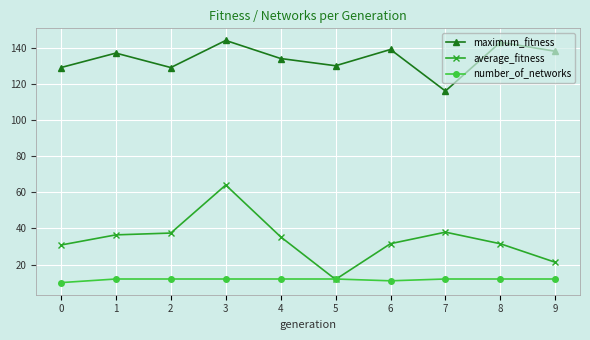

True or false: average_fitness has a value of 49.4 at 2.

False